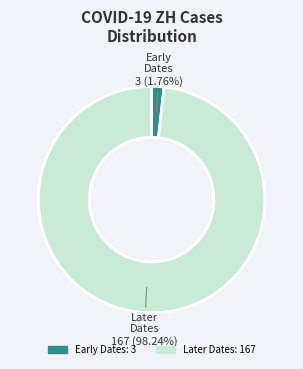

How many slices are in this pie chart?

2